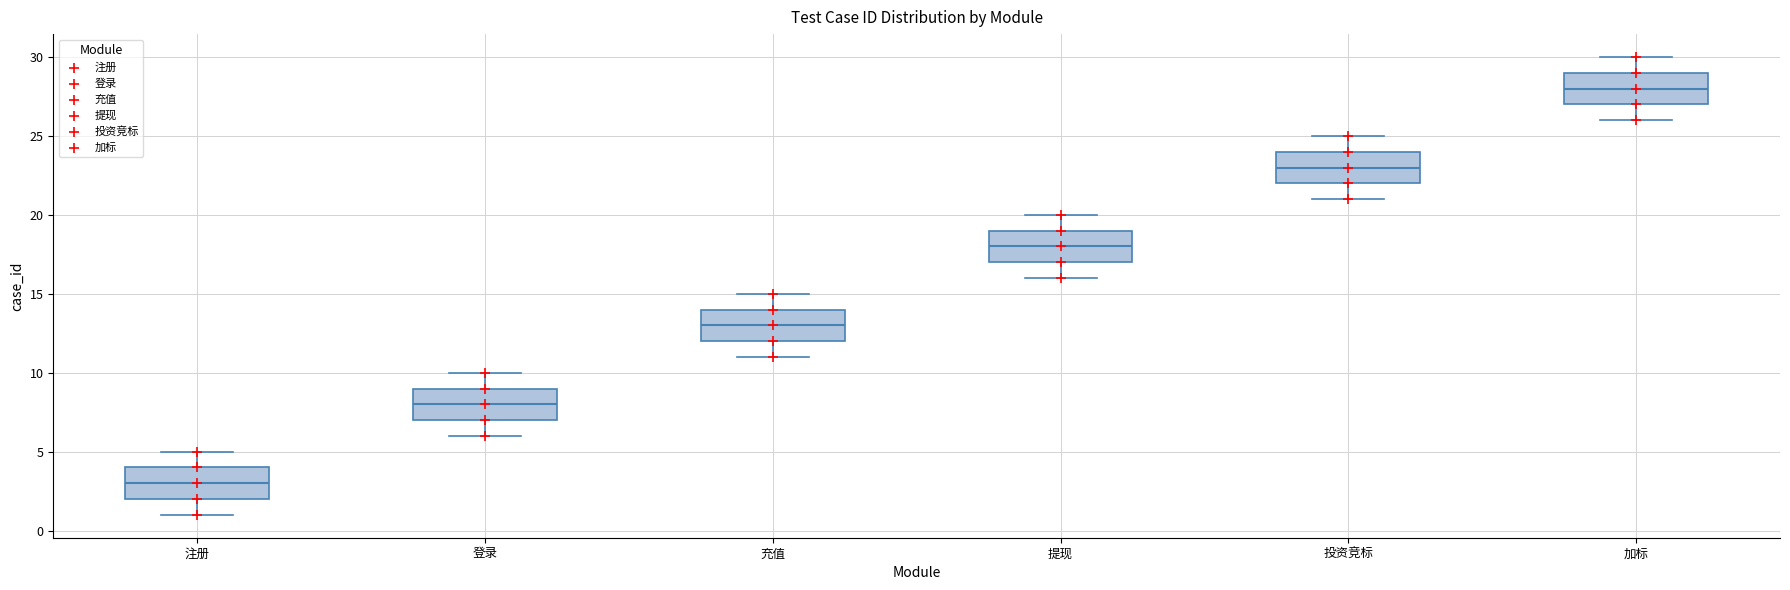

Where does the lower whisker of the box for 注册 end on the y-axis? The values are not printed on the chart, so give them approximately, as read against the axis.

1